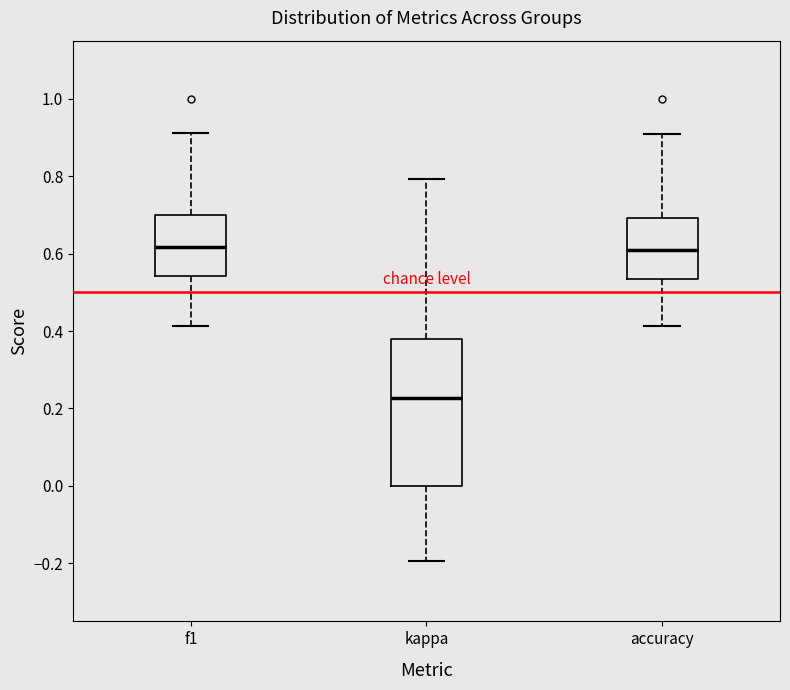

Which box's median line is the lowest?

kappa